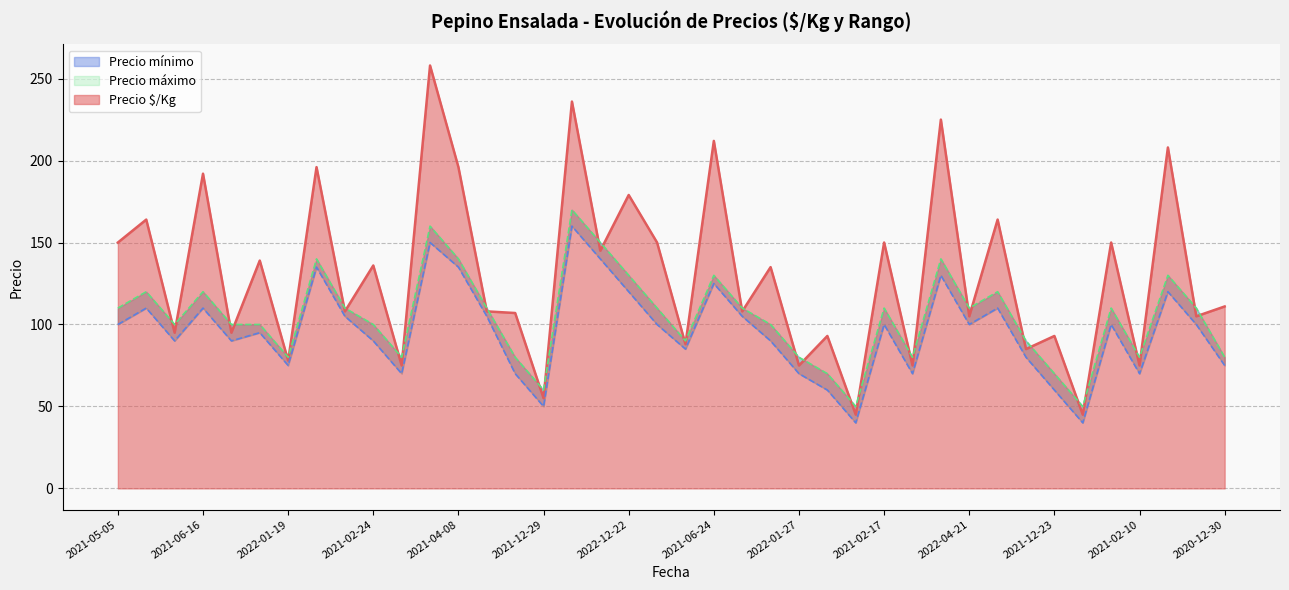

Rank the series by their average value, from highest to lowest.

Precio $/Kg, Precio máximo, Precio mínimo